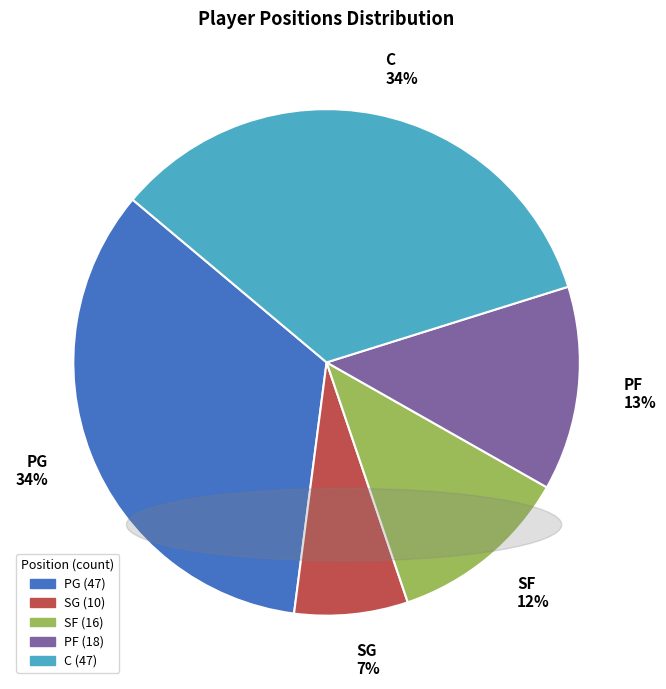

To the nearest percent, what is the difference between the largest and smallest slice percentages?

27%